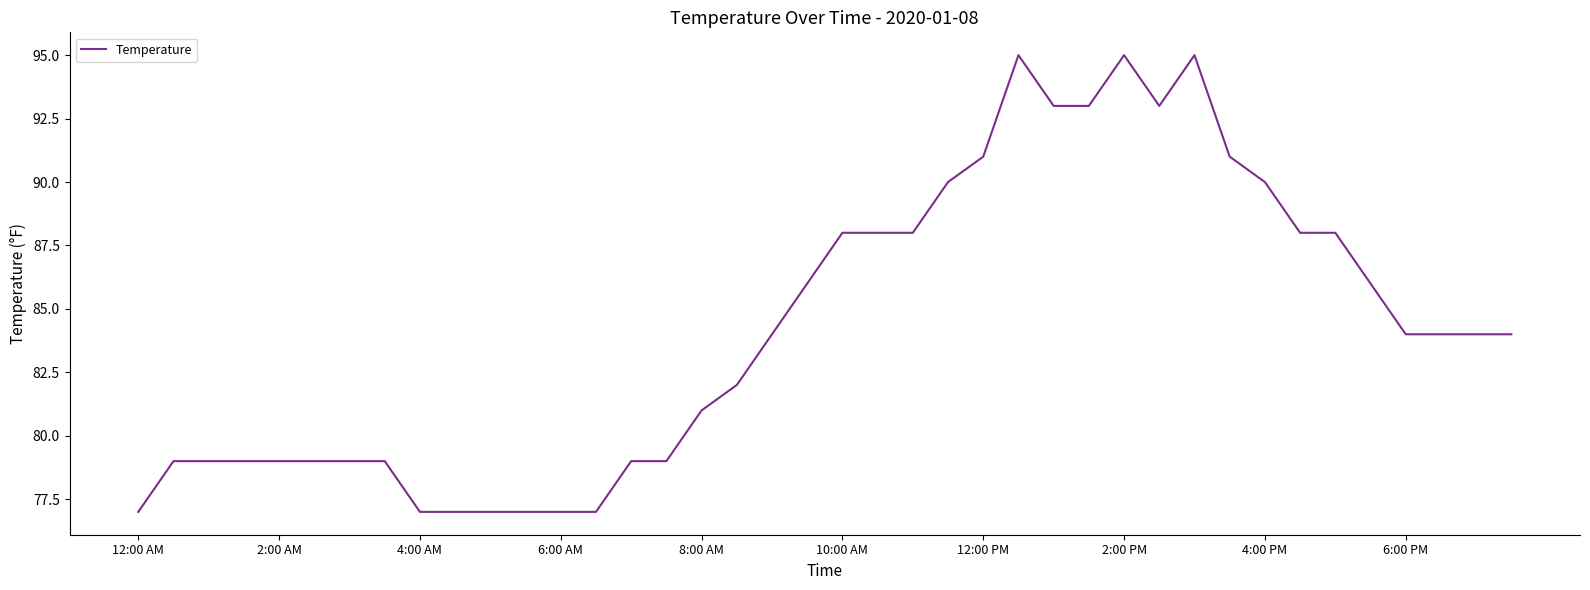

What is the difference between the maximum and minimum values?

18